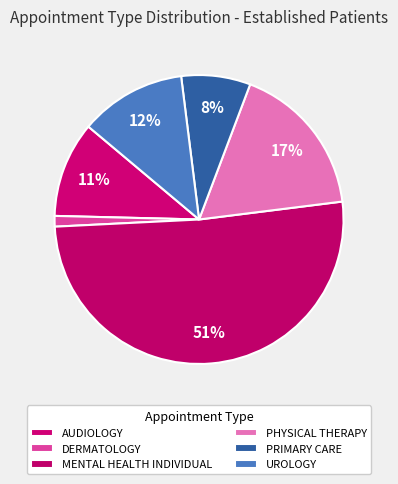

How much of the chart is everything except DERMATOLOGY?

98.8%